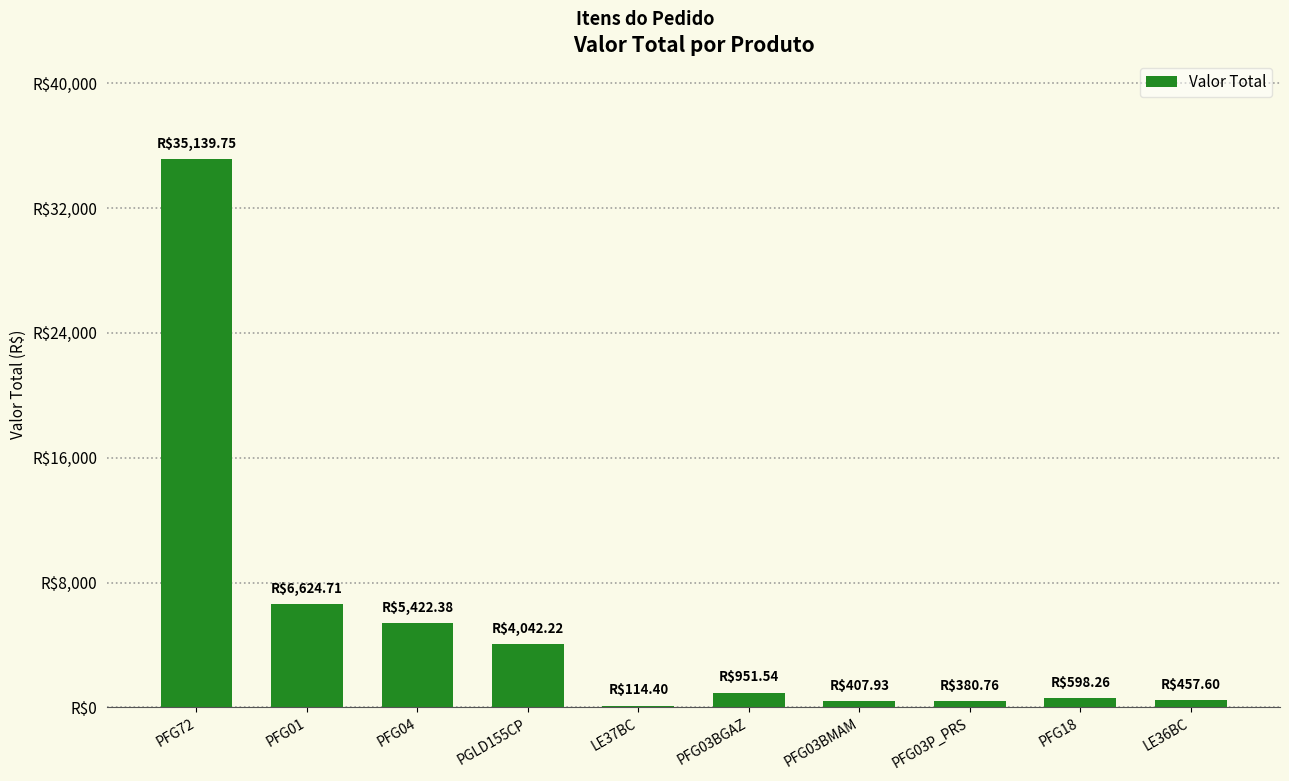

Reading left to right, transcribe all the data shown in this chart.

PFG72=35139.8	PFG01=6624.7	PFG04=5422.4	PGLD155CP=4042.2	LE37BC=114.4	PFG03BGAZ=951.5	PFG03BMAM=407.9	PFG03P_PRS=380.8	PFG18=598.3	LE36BC=457.6